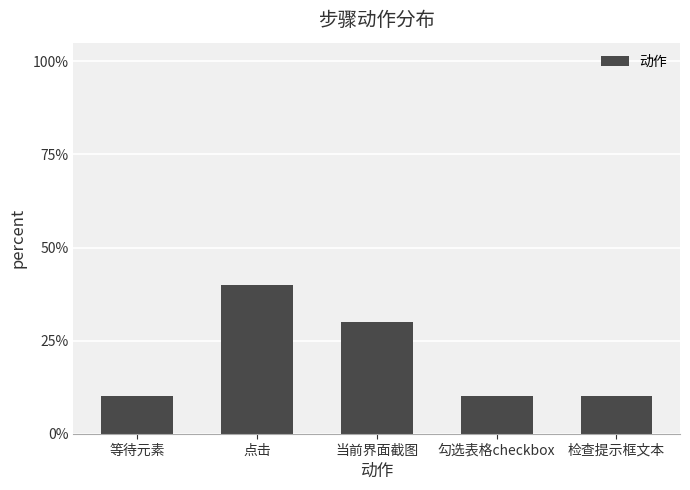

Does the chart contain any negative values?

No